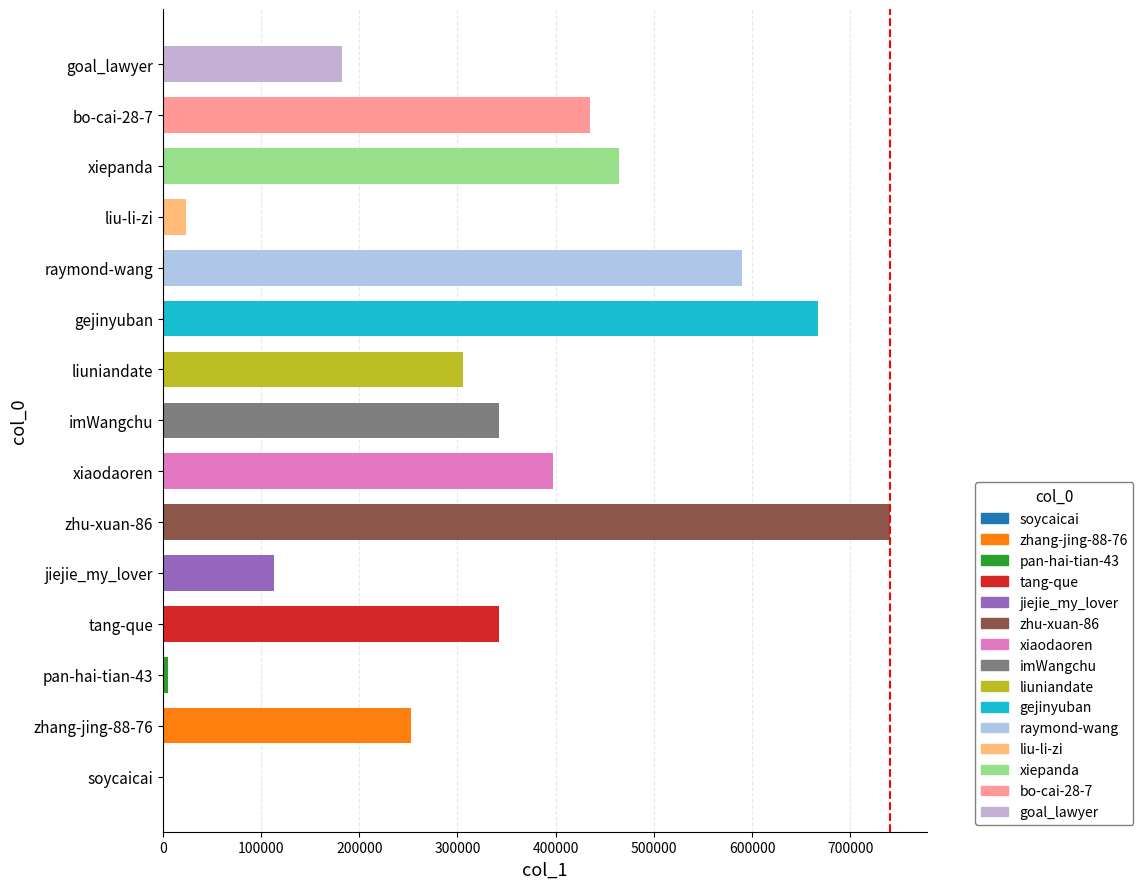

The value at imWangchu is 342670. True or false?

True